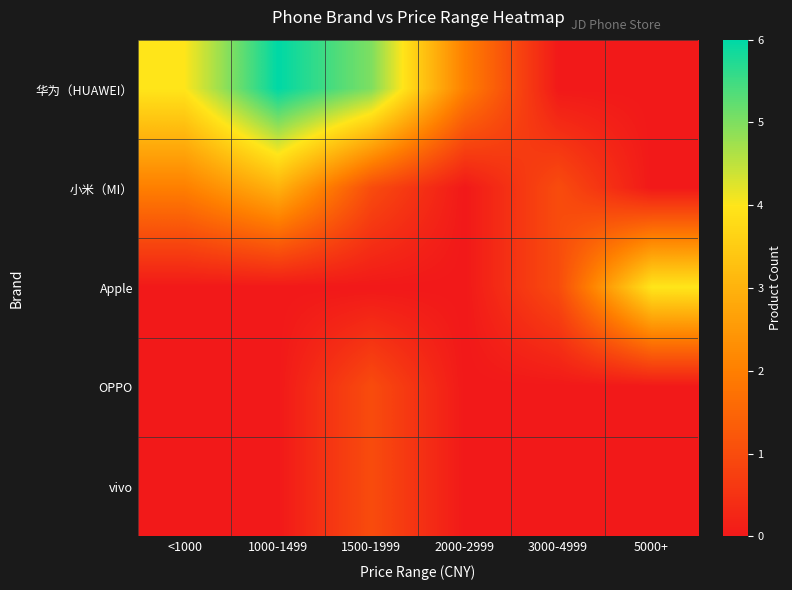

Which series changed the most between 1000-1499 and 1500-1999?

小米（MI）